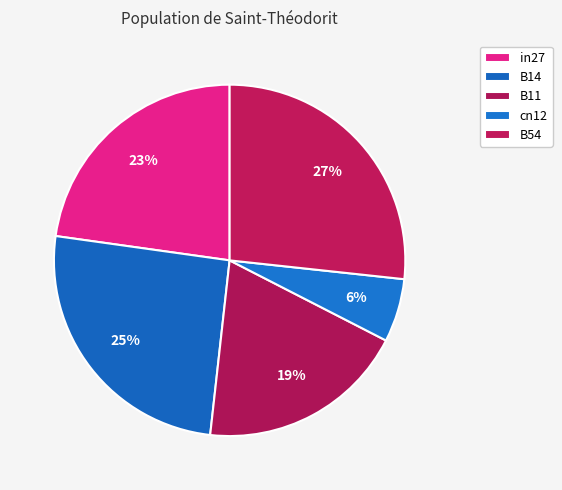

Is it true that B11 is 32% of the pie?

False